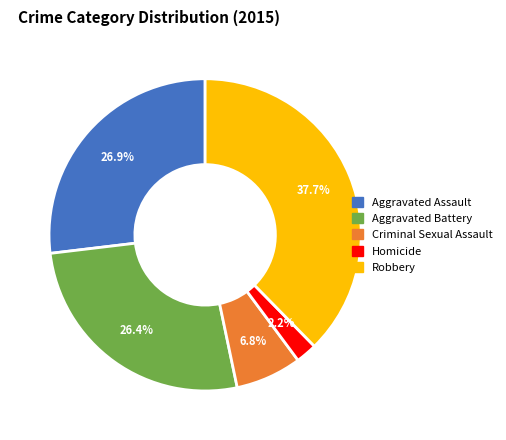

Which slice is the smallest?

Homicide